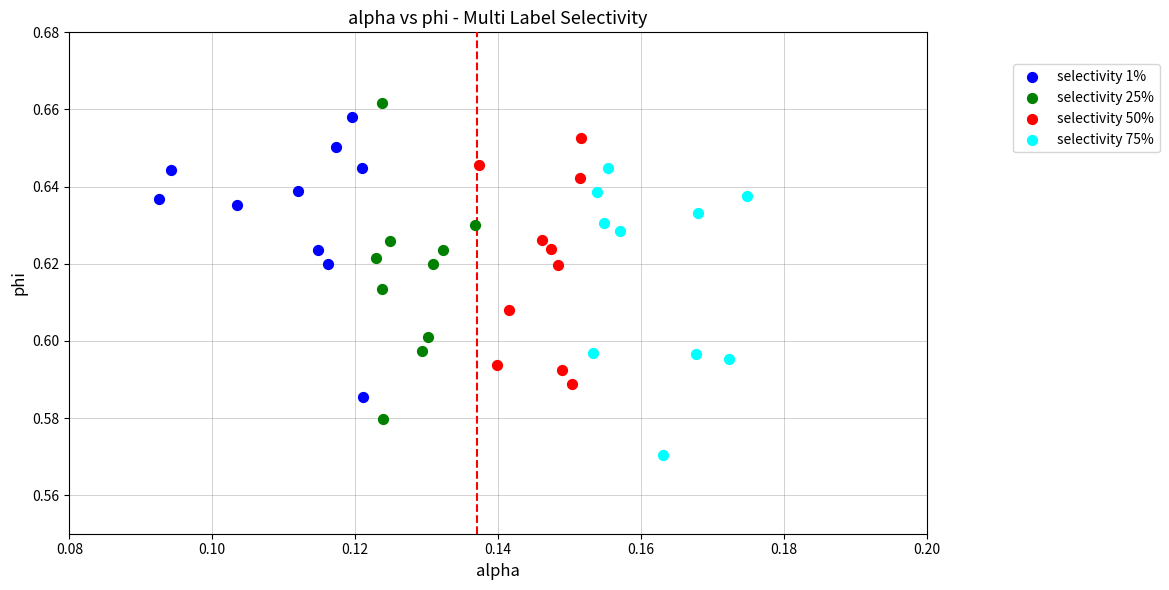

Which series contains the lowest Y value?

selectivity 75%